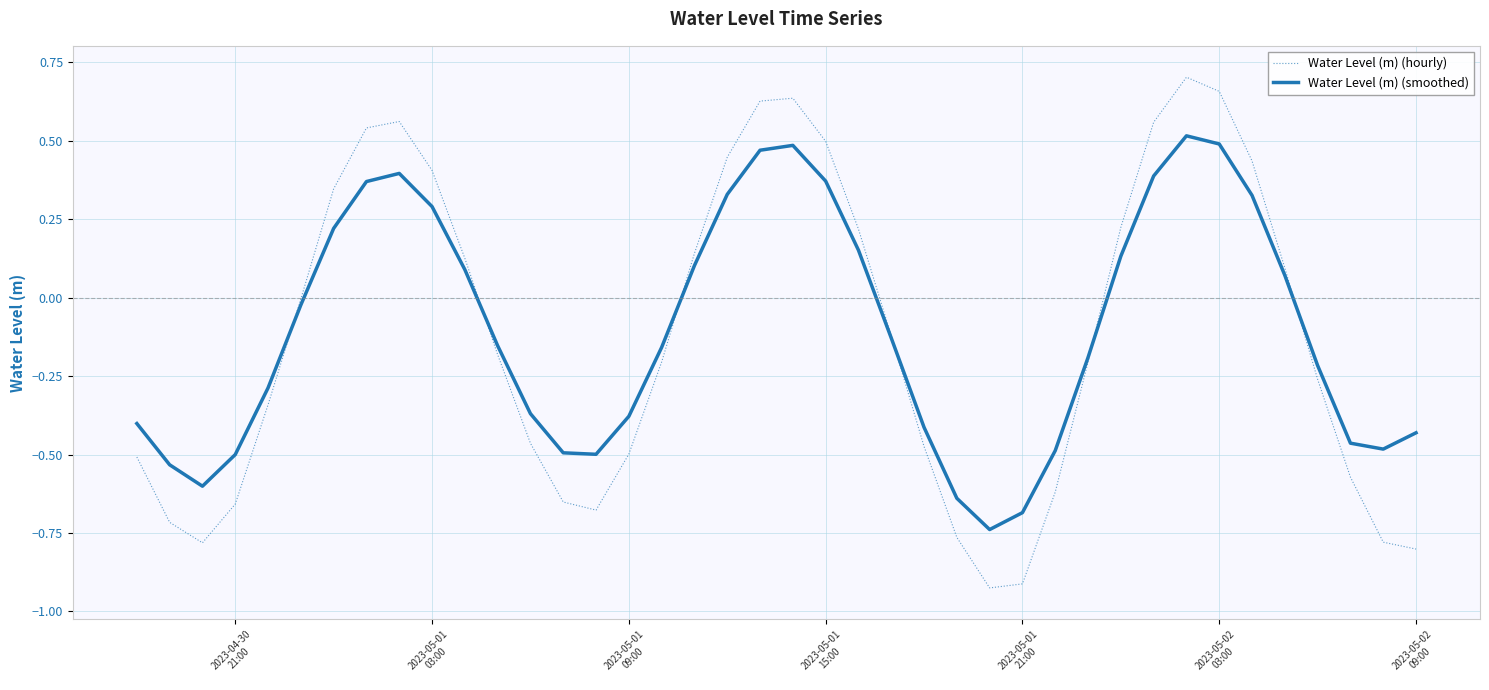

List the series in order of their peak value, lowest first.

Water Level (m) (smoothed), Water Level (m) (hourly)